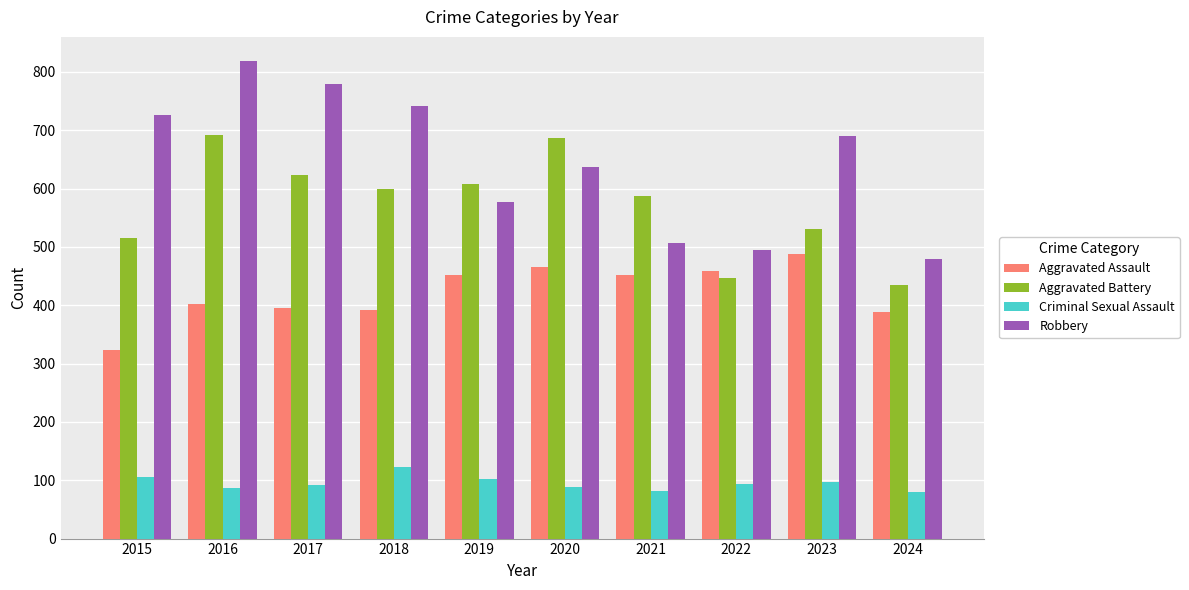

Where is Robbery nearest to the value 649?

2020